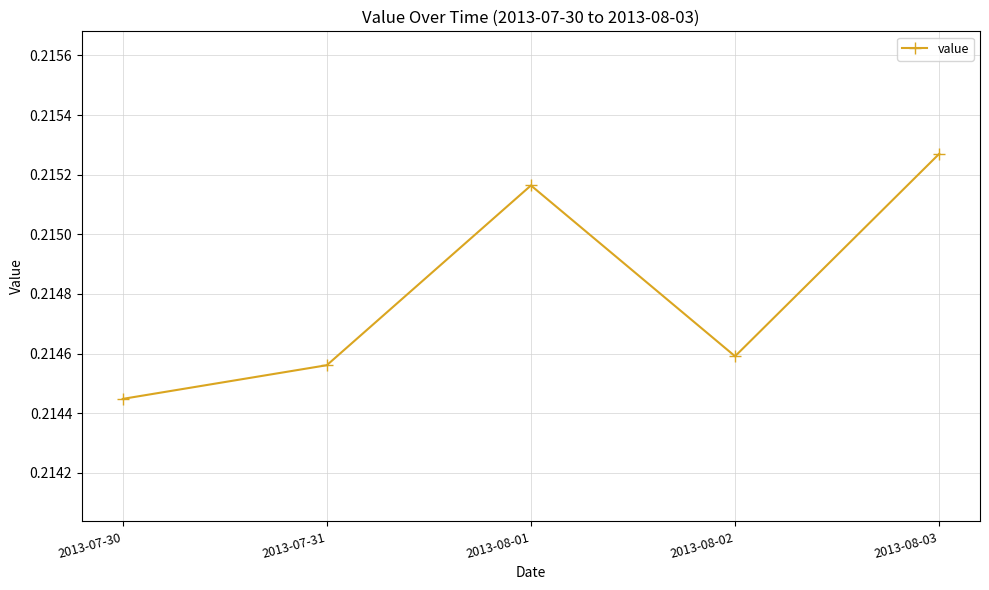

Between 2013-08-03 and 2013-08-01, which is larger?

2013-08-03